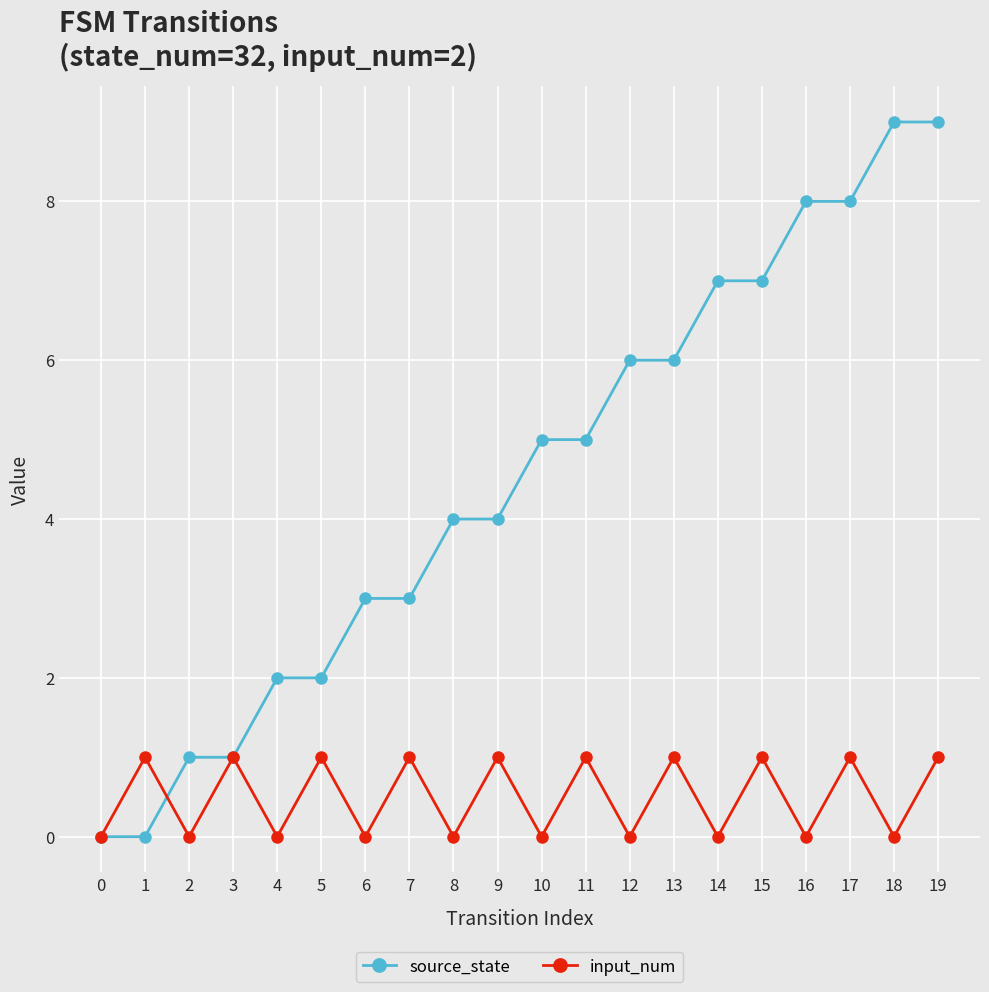

Which series has the widest spread of values?

source_state